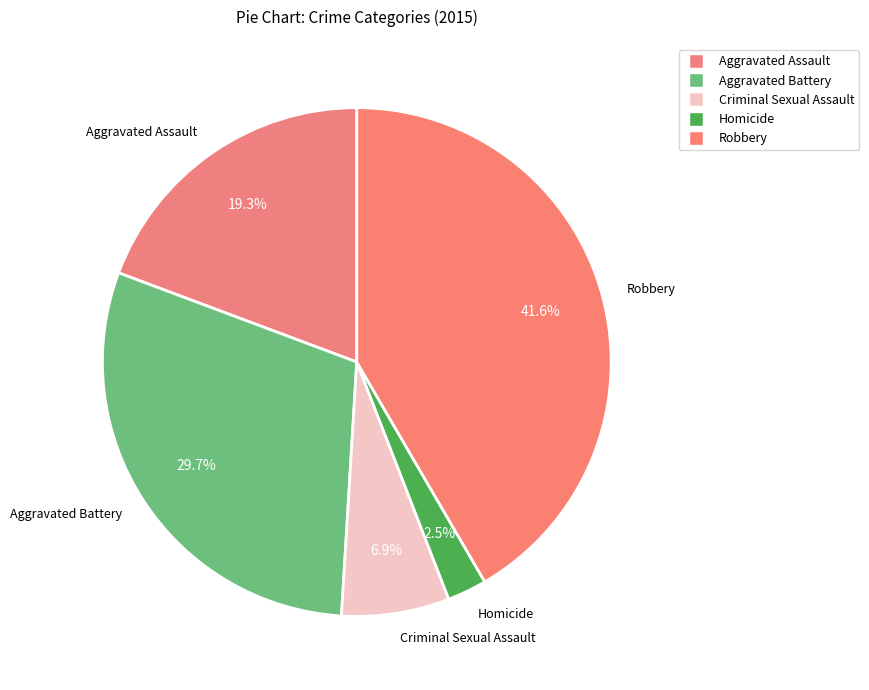

Rank the categories by value from lowest to highest.

Homicide, Criminal Sexual Assault, Aggravated Assault, Aggravated Battery, Robbery